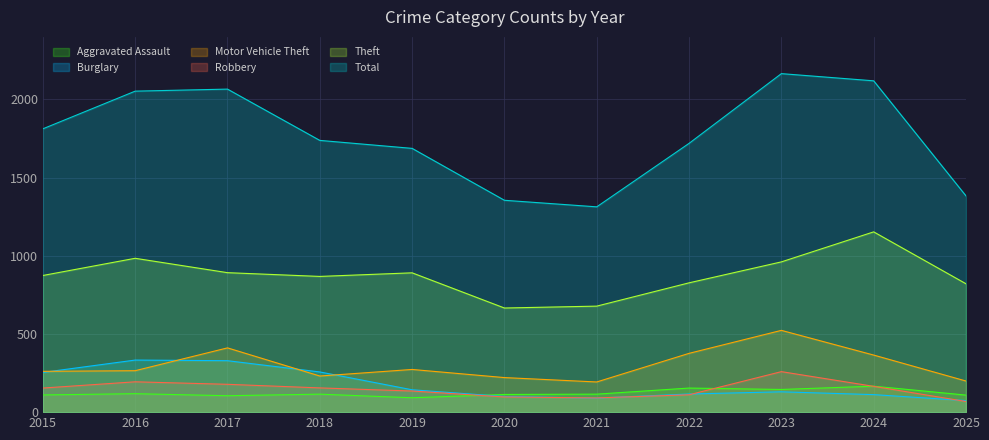

How many interior local peaks does the Total series have?

2